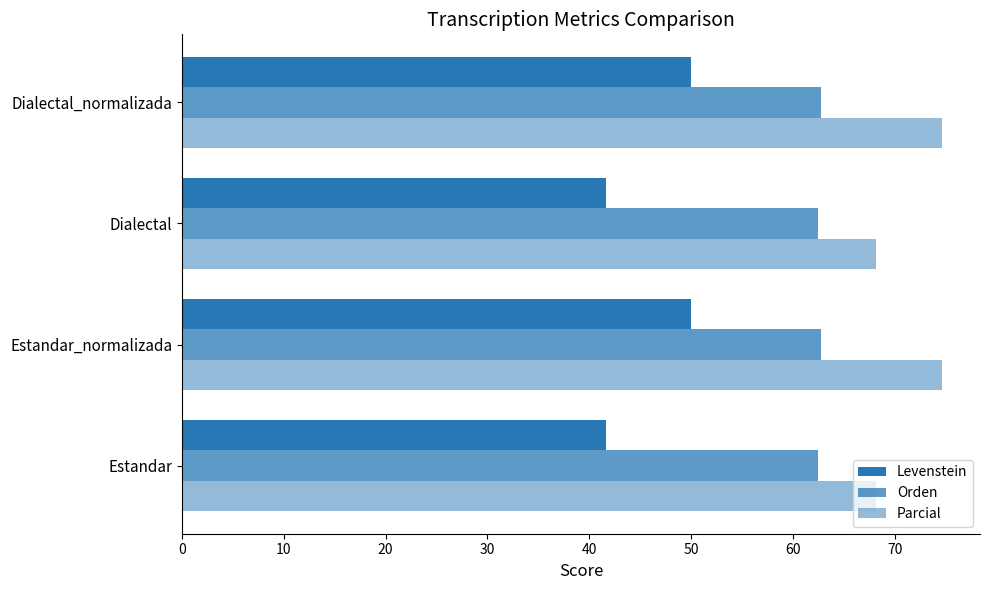

Count the number of categories in the chart.

4